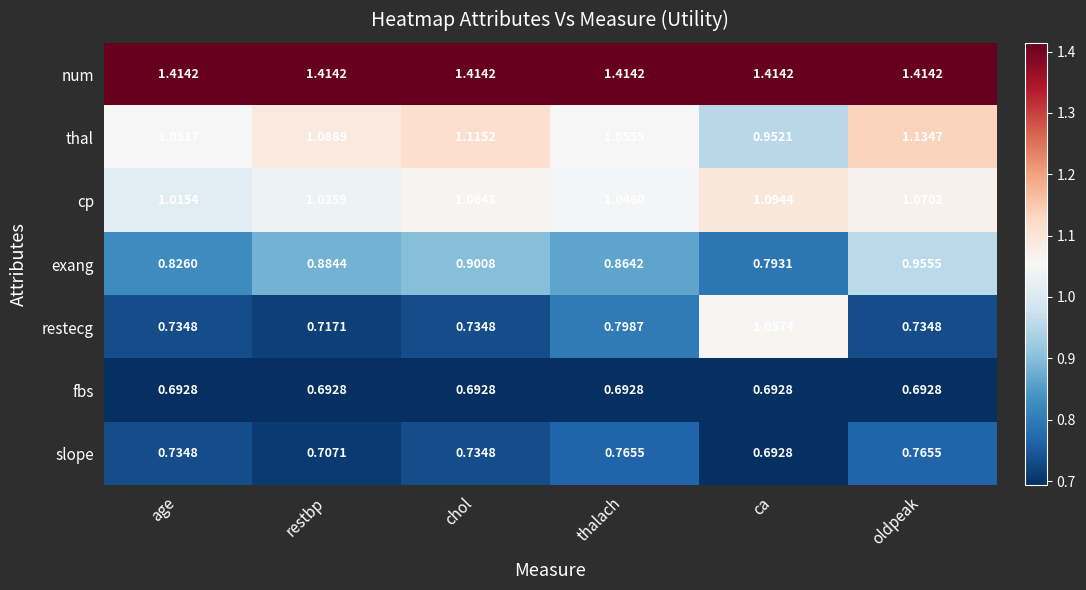

Which series has the widest spread of values?

restecg